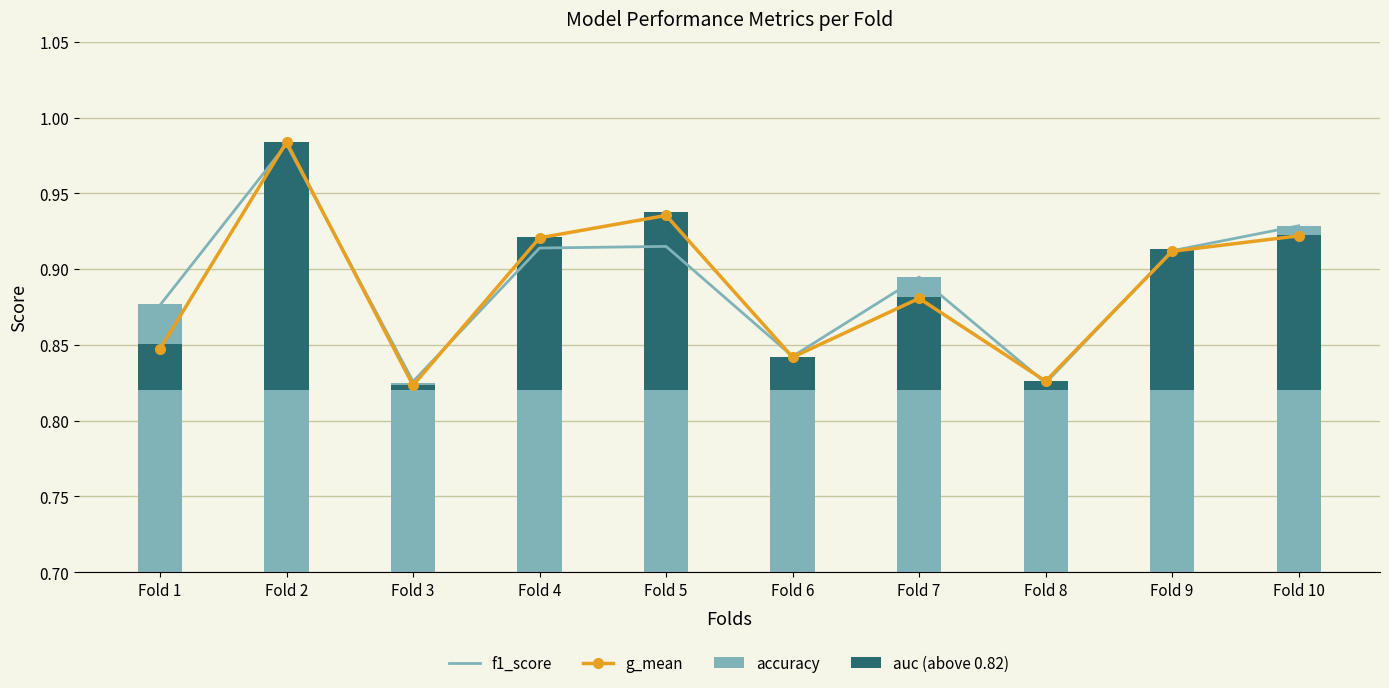

What is the maximum value shown in the chart?

1.0